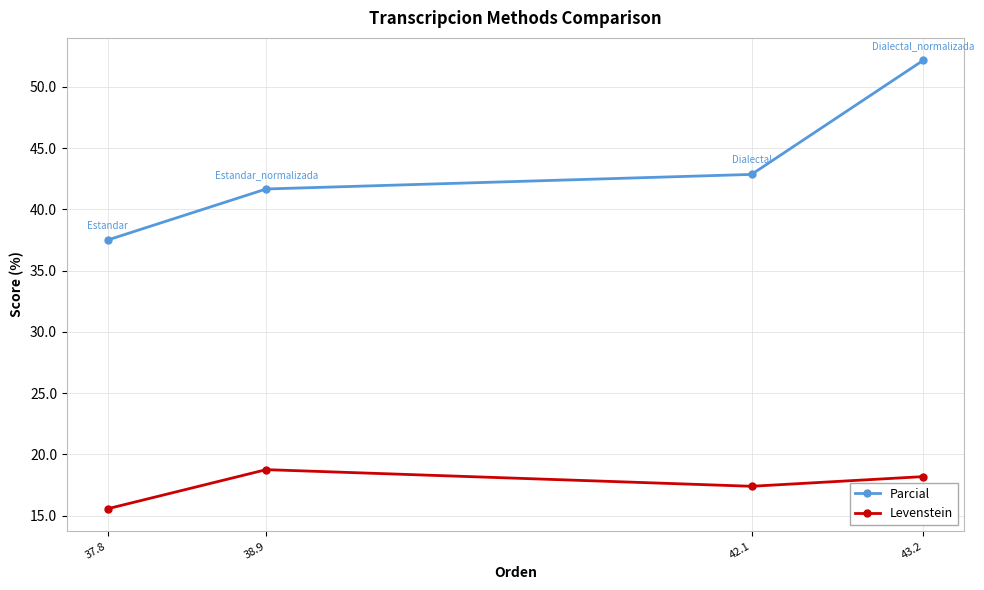

Count the number of categories in the chart.

4